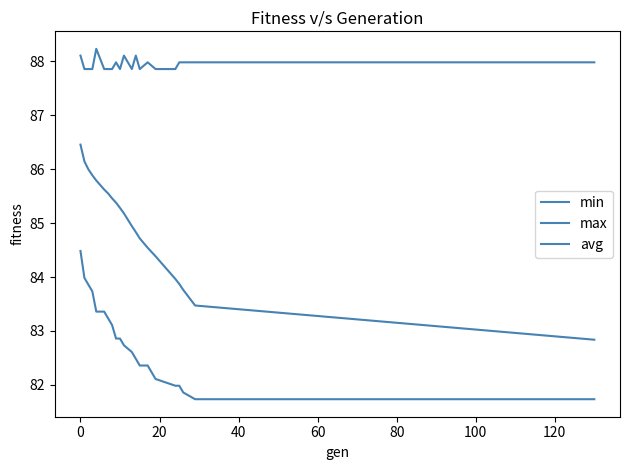

True or false: min has more than 0 interior local peaks.

False